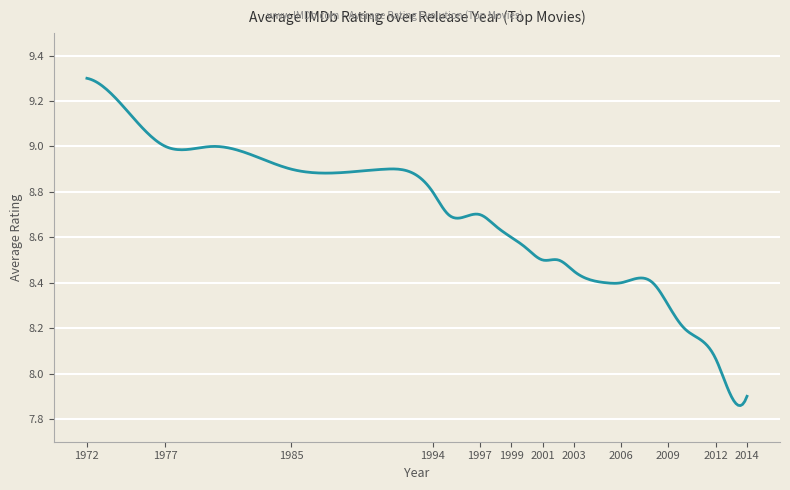

How many distinct data groups are displayed?

1